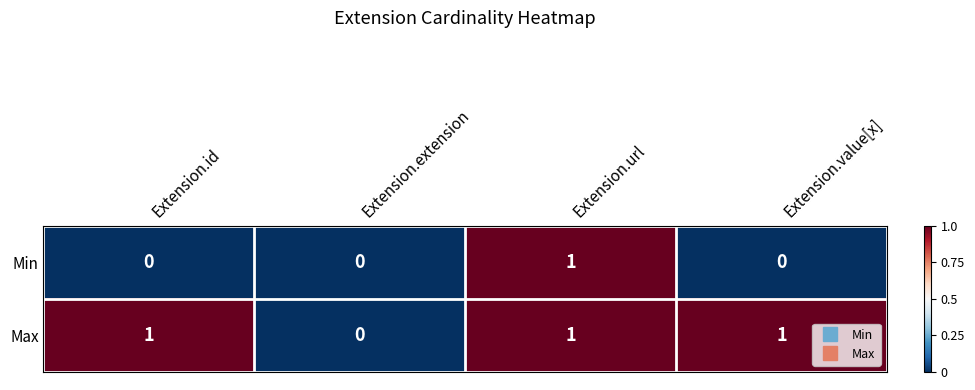

Which series has the largest total across all categories?

Max